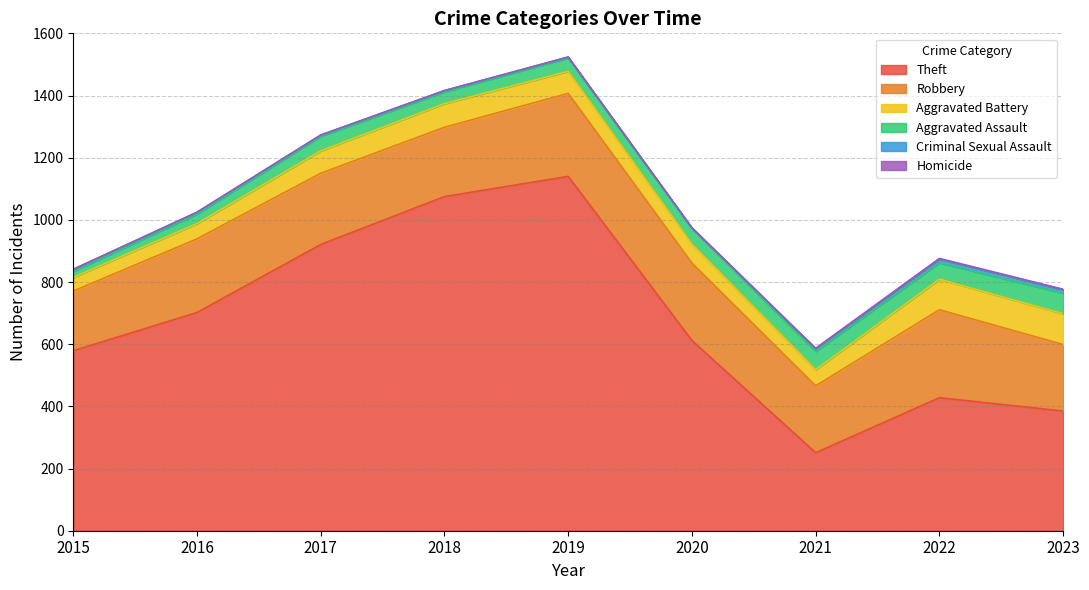

How many data points does each series have?

9